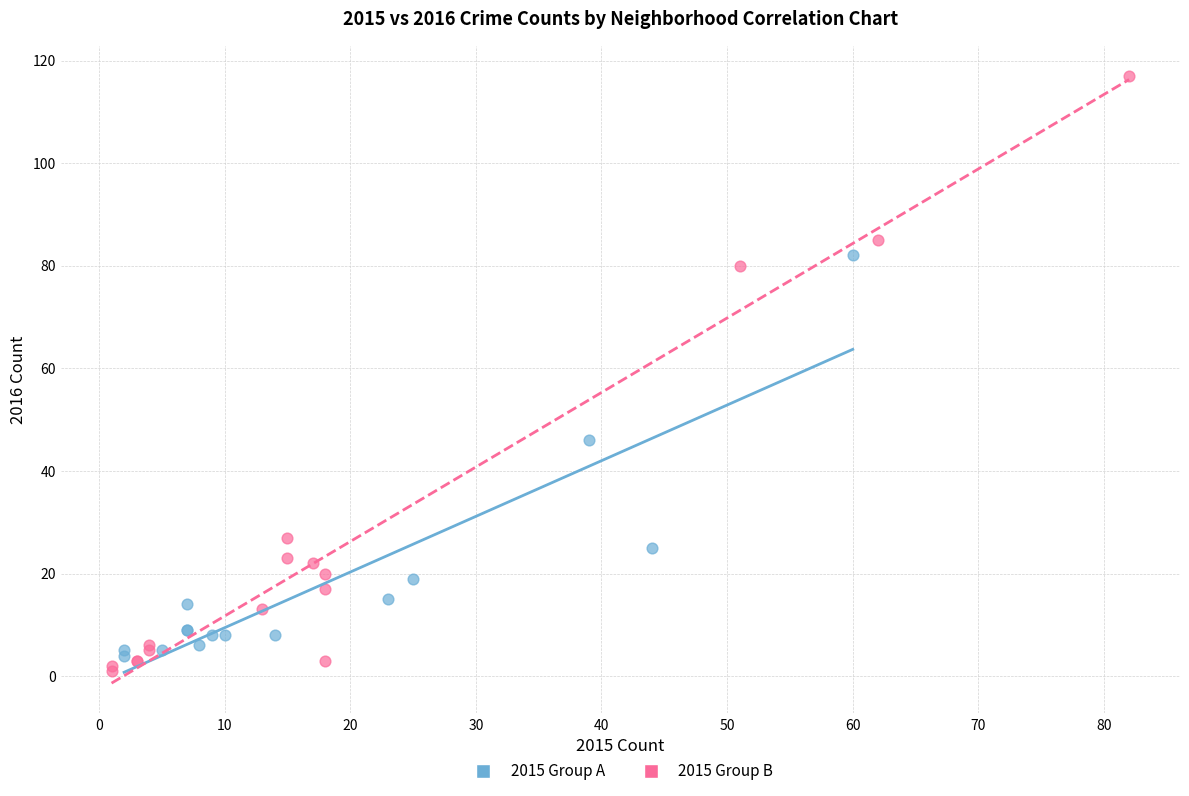

Which series has the widest spread of Y values?

2015 Group B